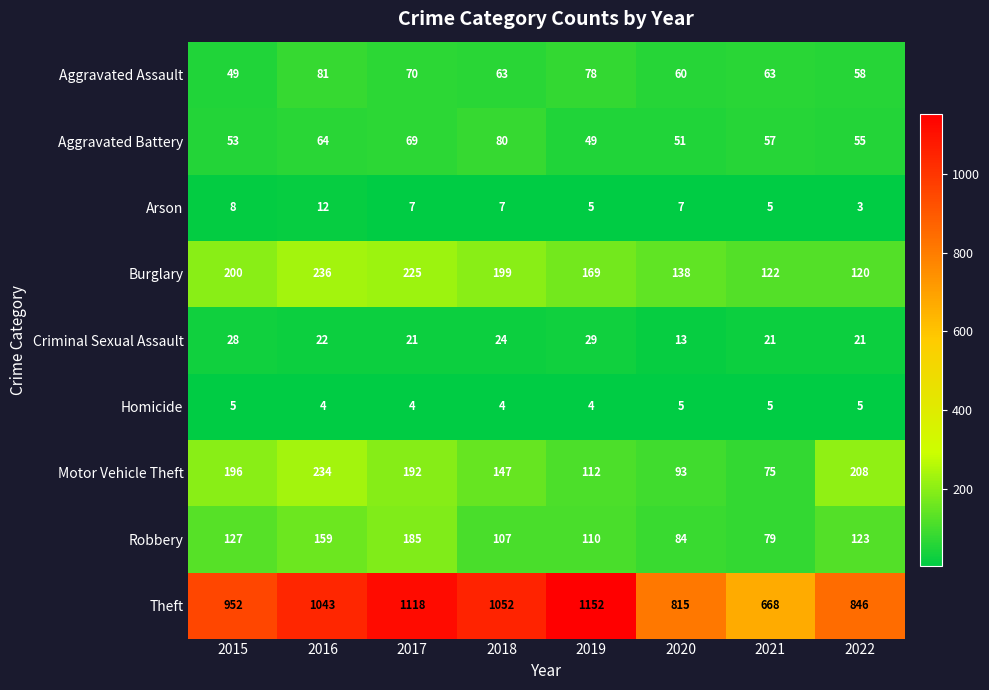

Which series has the largest total across all categories?

Theft